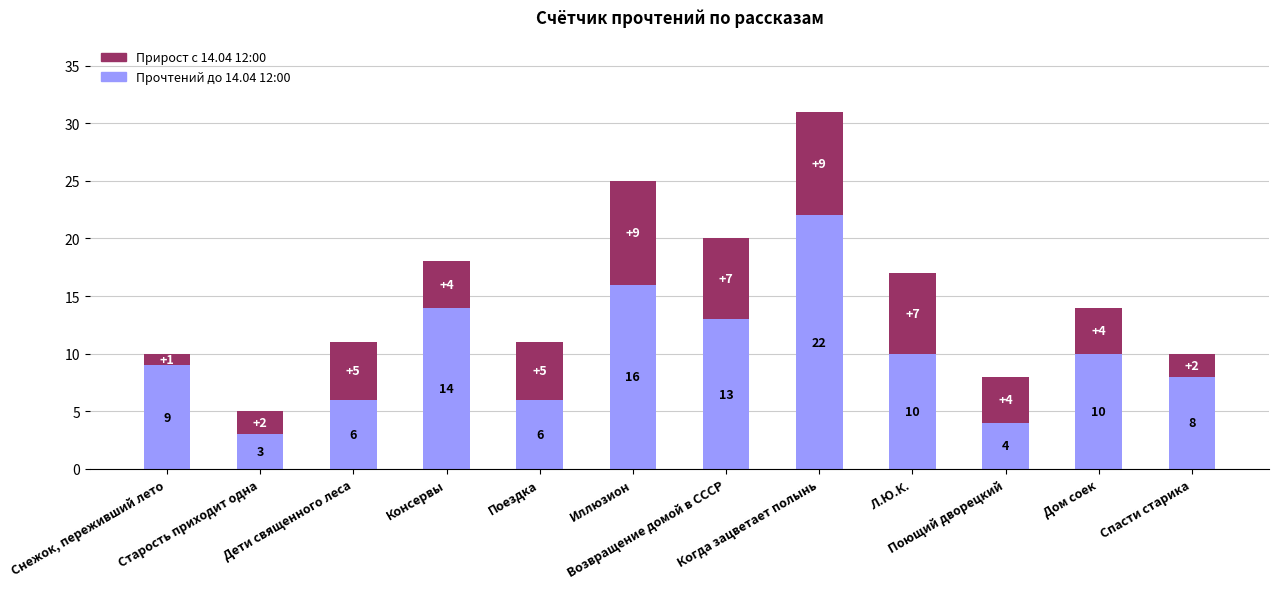

What is the lowest value of the Прочтений до 14.04 12:00 series?

3